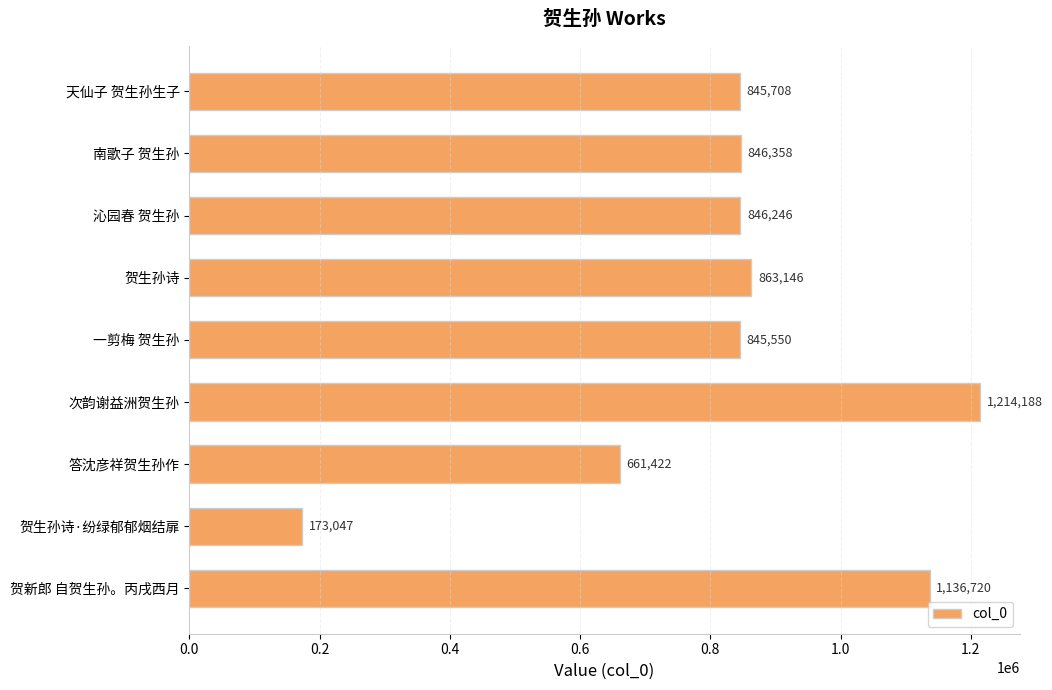

Where is the data nearest to the value 693617?

答沈彦祥贺生孙作